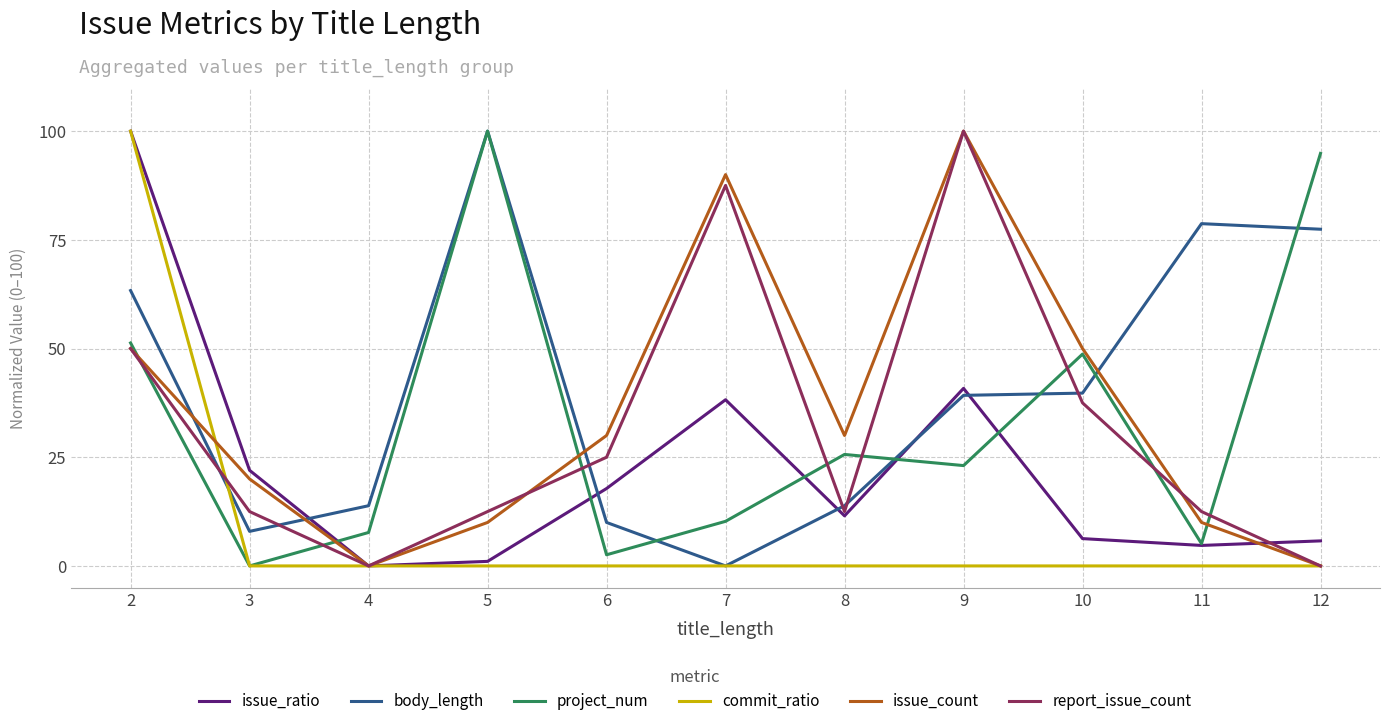

Which series changed the most between 4 and 5?

project_num